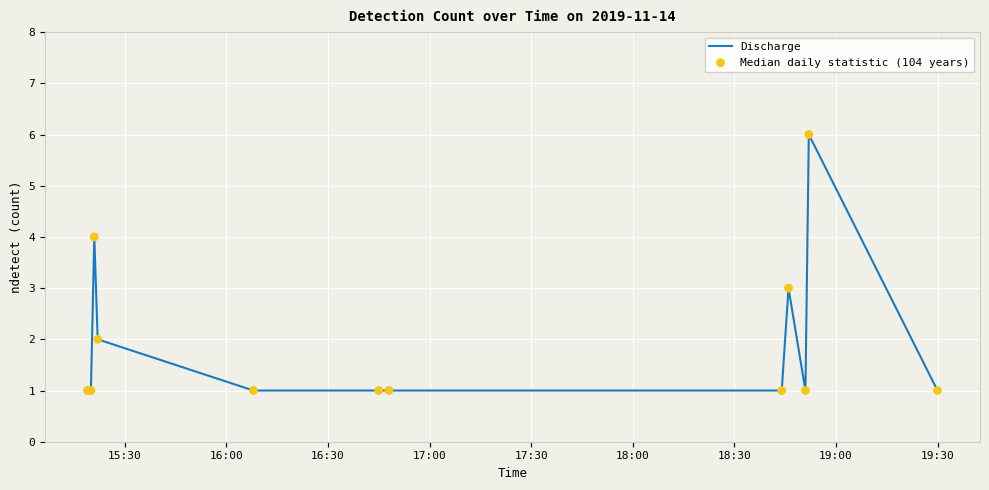

What is the greatest value displayed?

6